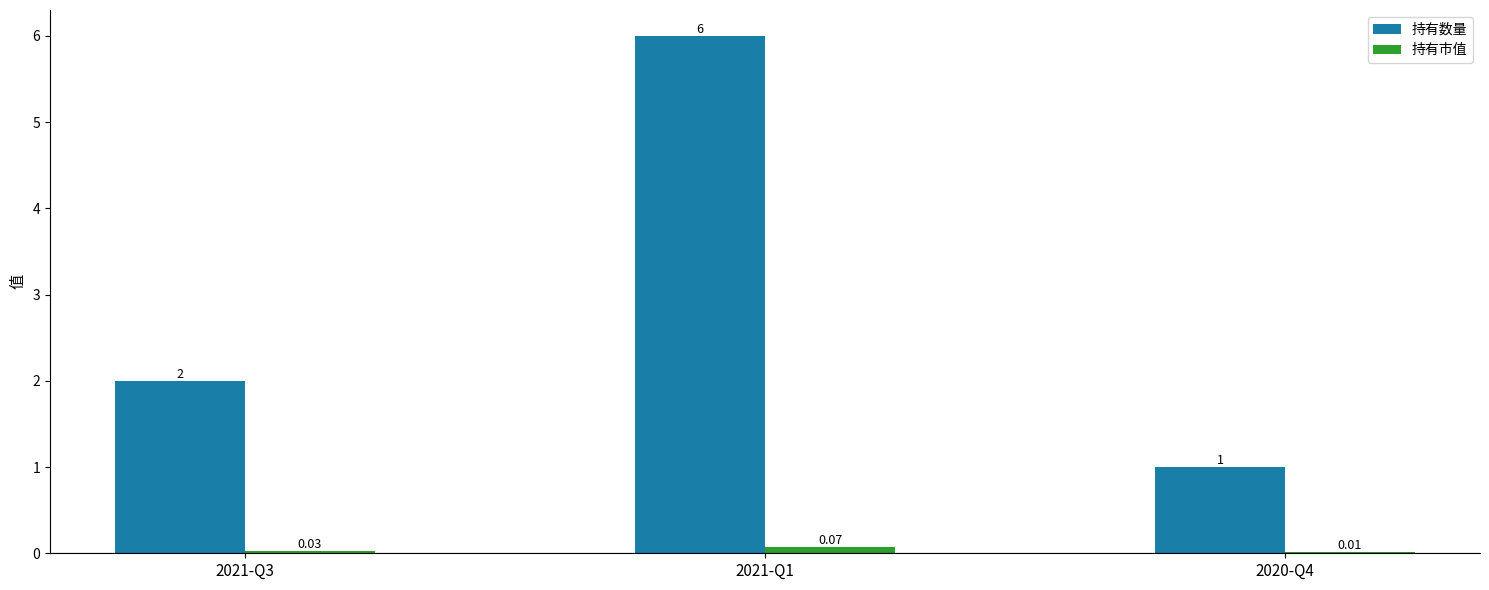

What are all the series names shown in the legend?

持有数量, 持有市值